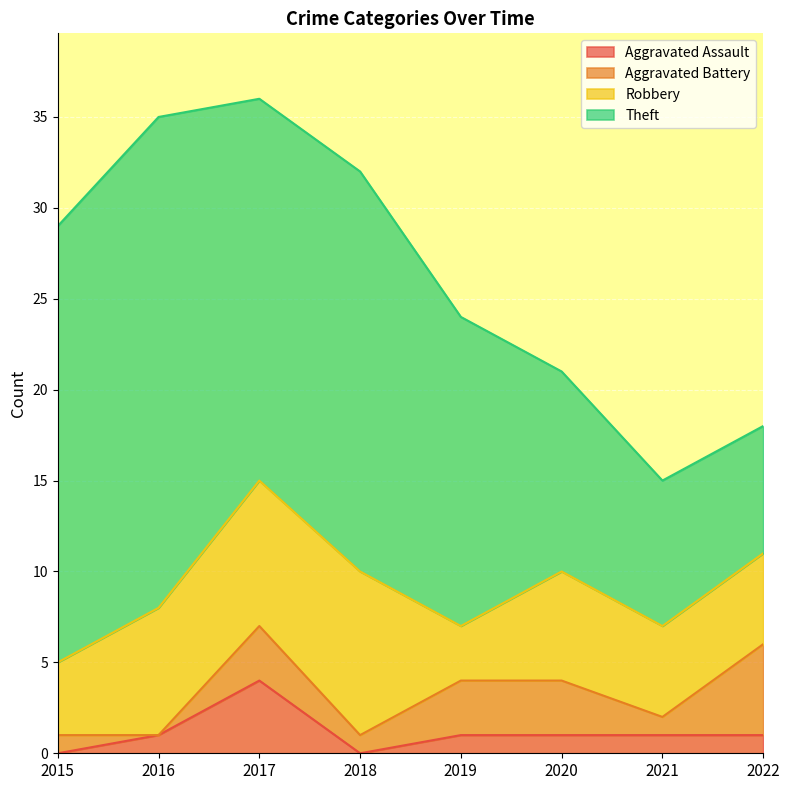

How many values in the Aggravated Assault series are below 1?

2